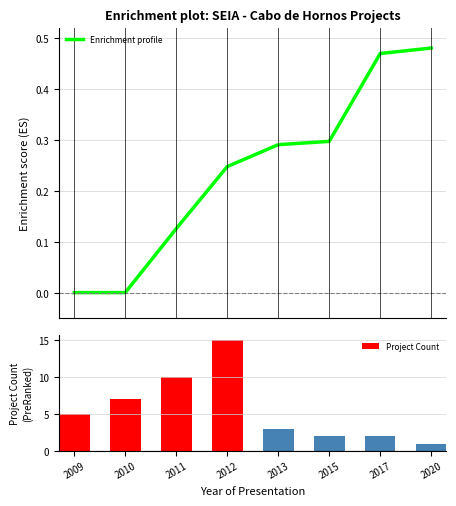

What is the sum of the Project Count values at 2012 and 2020?

16